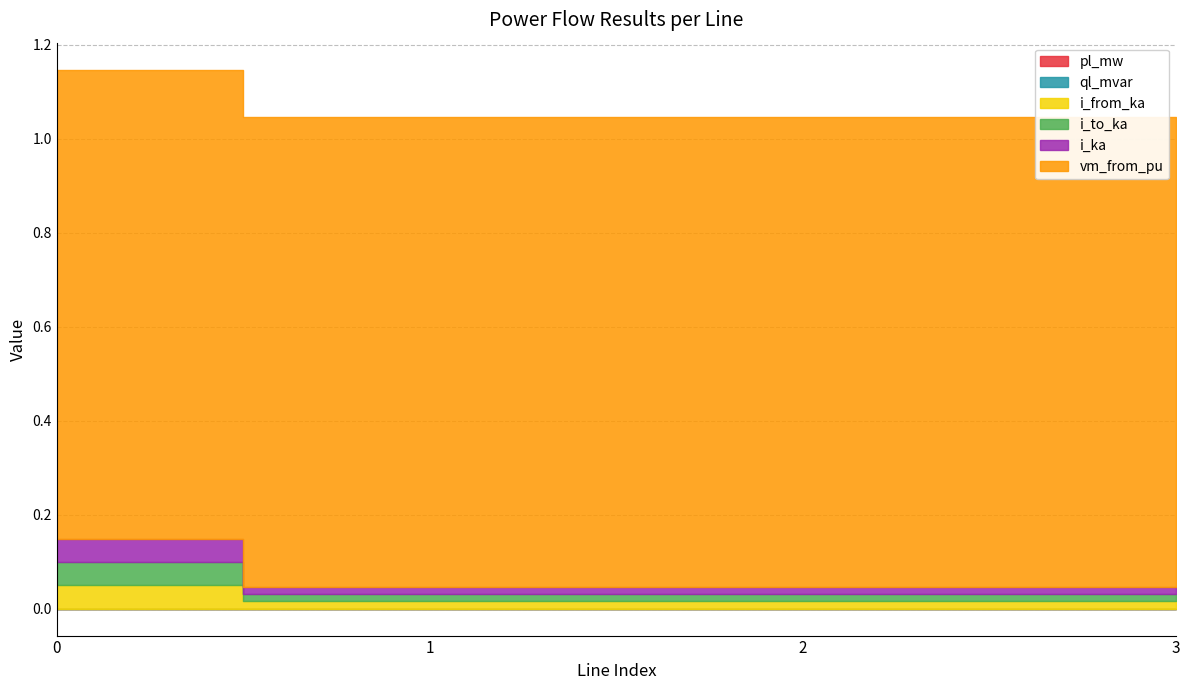

Is the value of vm_from_pu at 1 greater than the value of ql_mvar at 0?

Yes